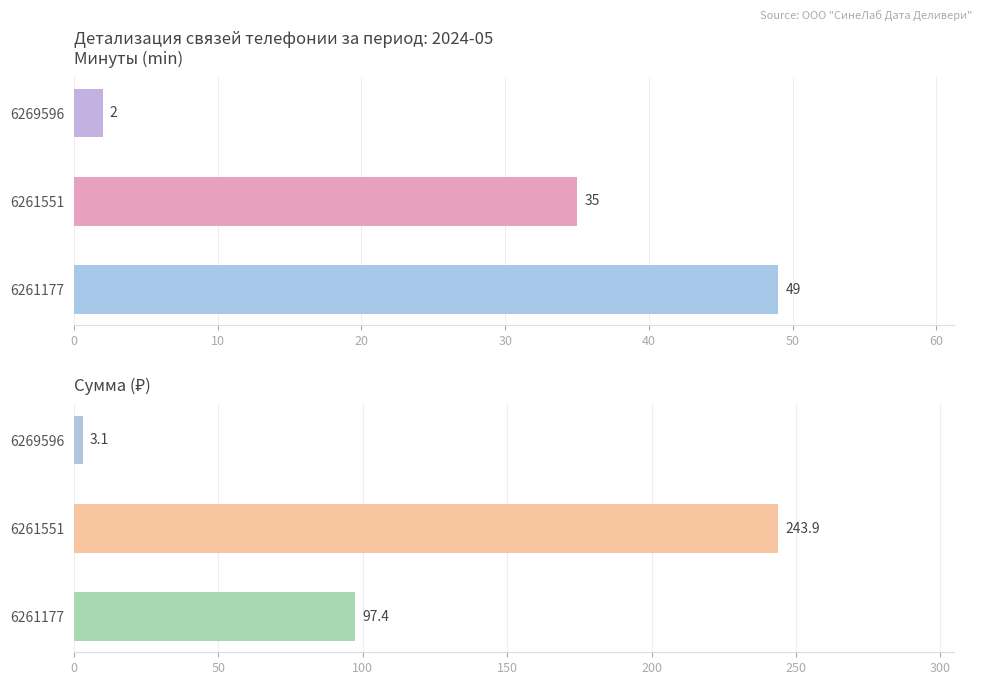

The Минуты (min) series shows 16.7 at 6261177. True or false?

False